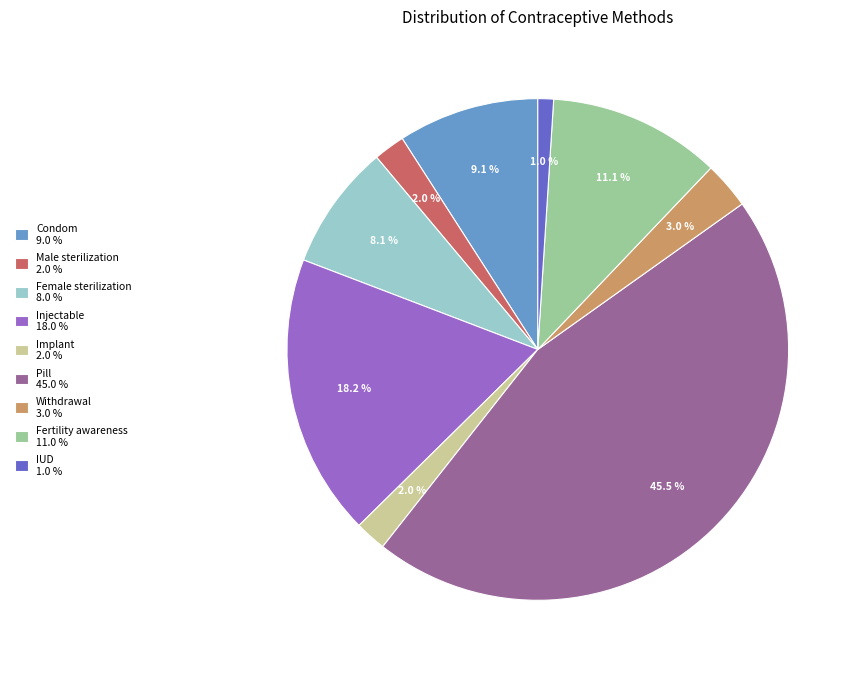

Does Female sterilization represent more than half of the total?

No